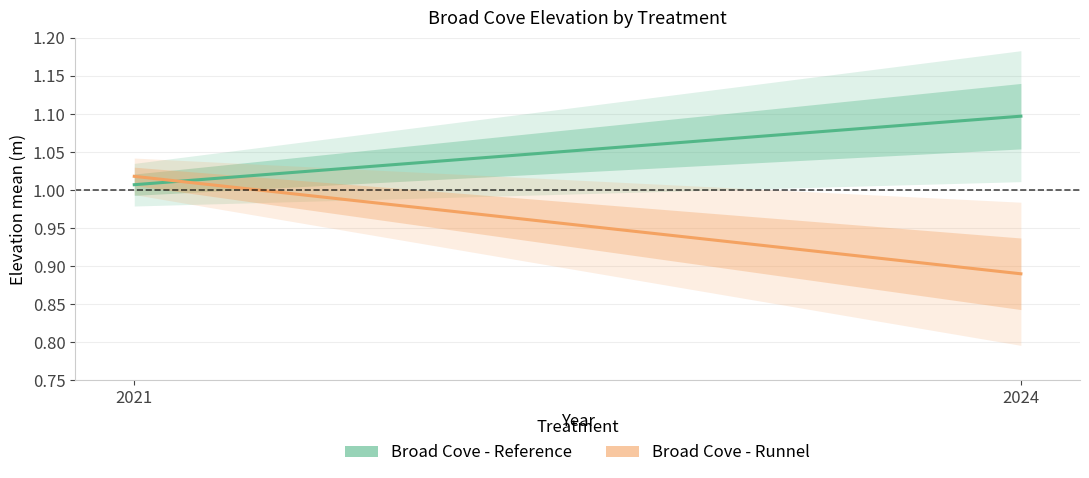

Is the value of Broad Cove - Reference at 2024 greater than the value of Broad Cove - Runnel at 2021?

Yes